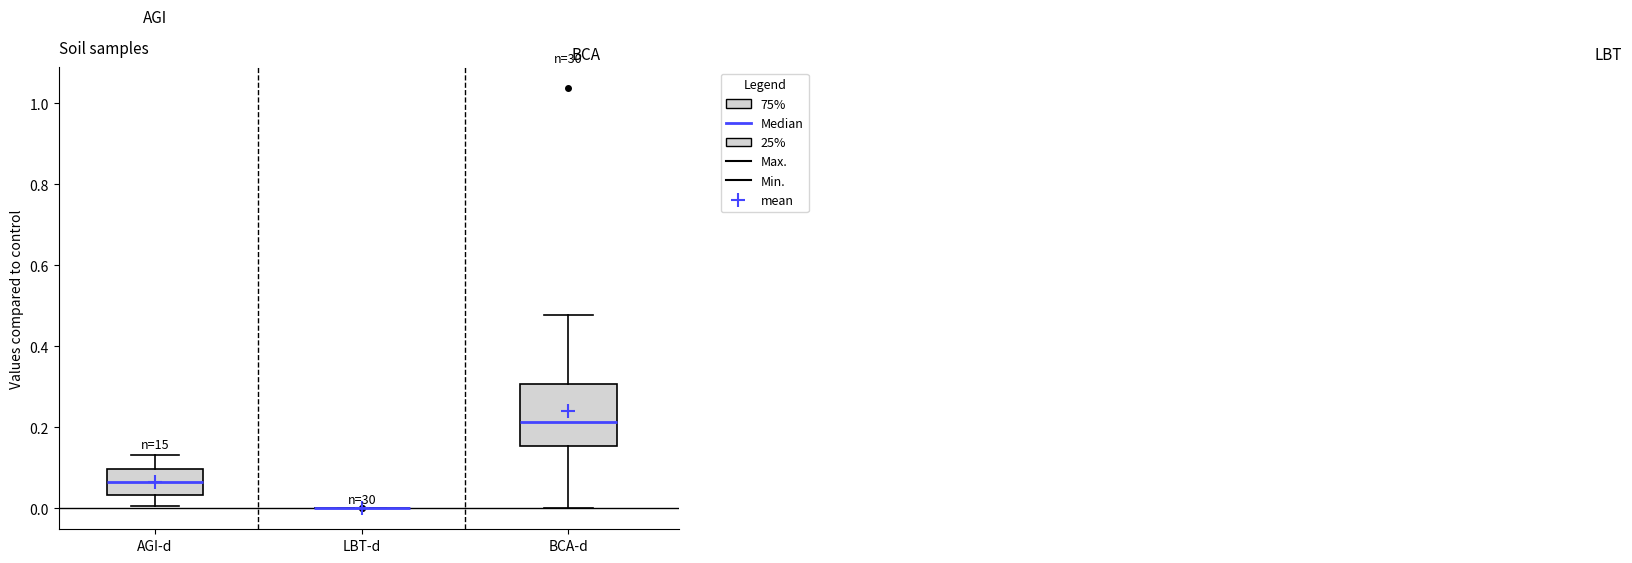

Where is the upper edge of the box for BCA-d on the y-axis? The values are not printed on the chart, so give them approximately, as read against the axis.

0.30